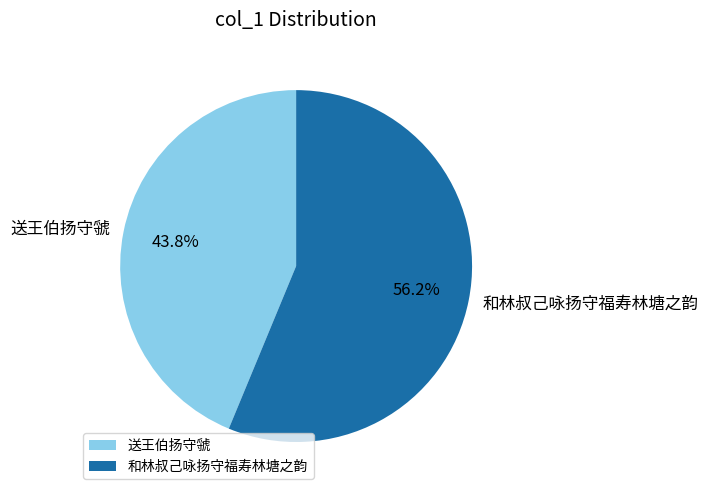

Which slice is the smallest?

送王伯扬守虢